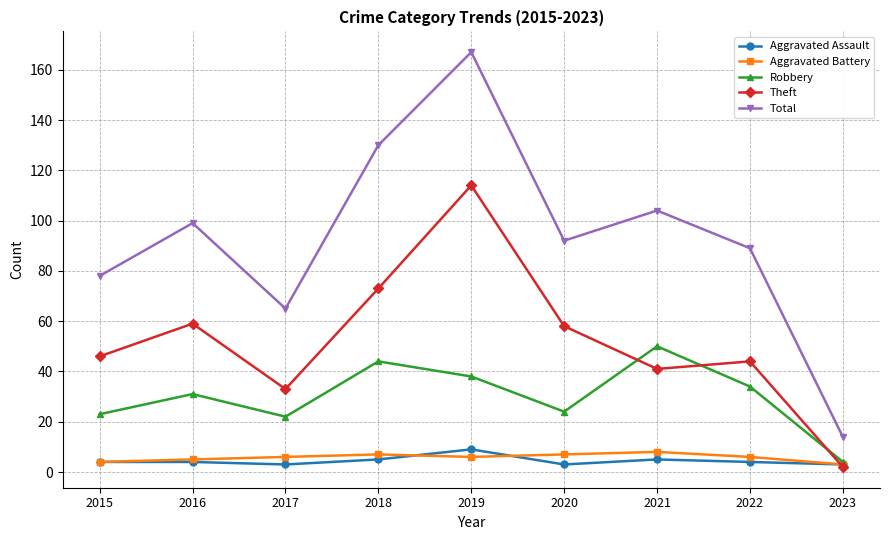

Which series has the largest range (max minus min)?

Total